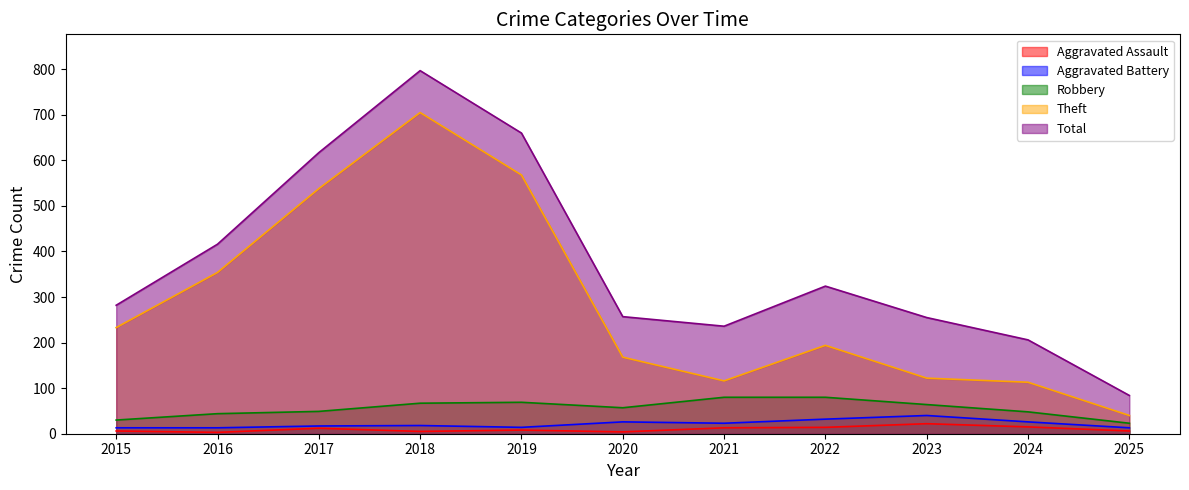

Is the value of Total at 2017 greater than the value of Aggravated Battery at 2022?

Yes